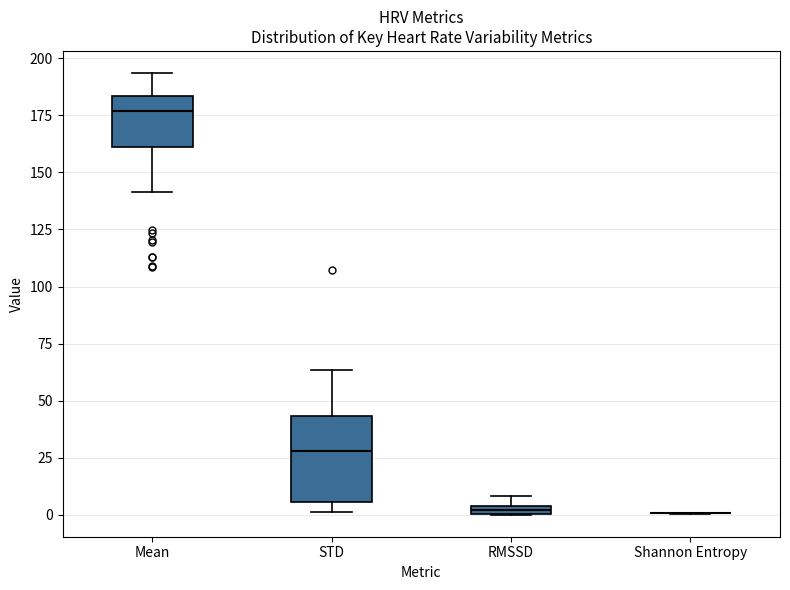

Comparing the boxes themselves (not the whiskers), which one is the tallest?

STD